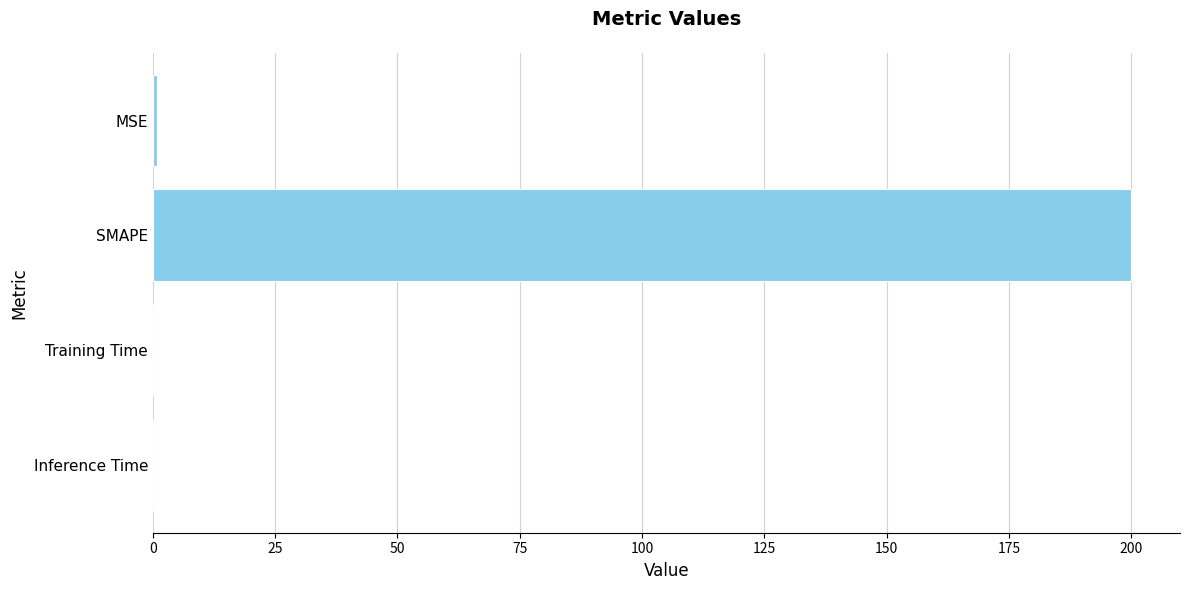

Which category has the highest value across all series?

SMAPE